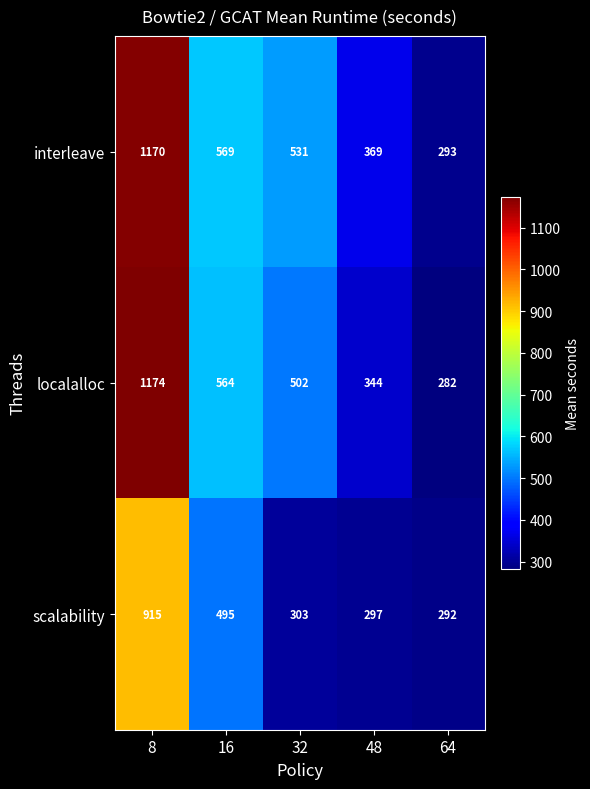

Which series has the widest spread of values?

localalloc